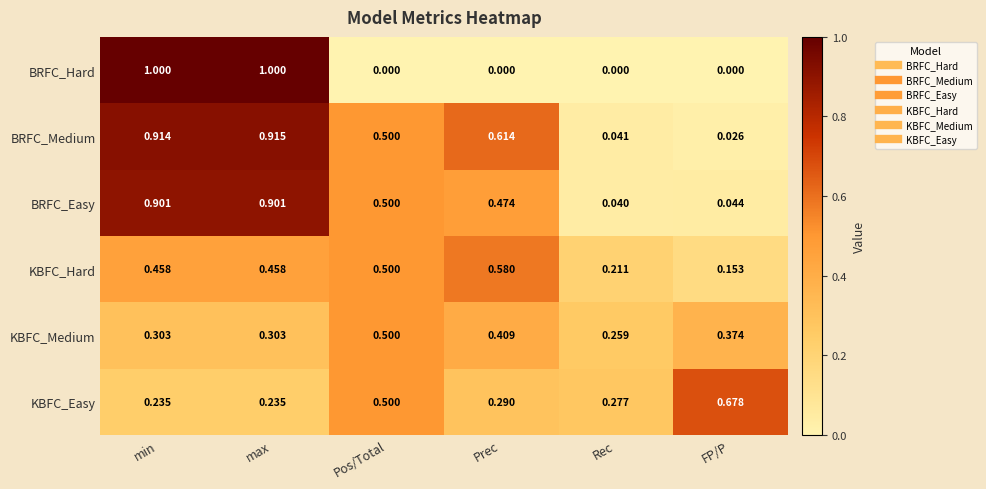

Where is BRFC_Medium nearest to the value 0?

FP/P